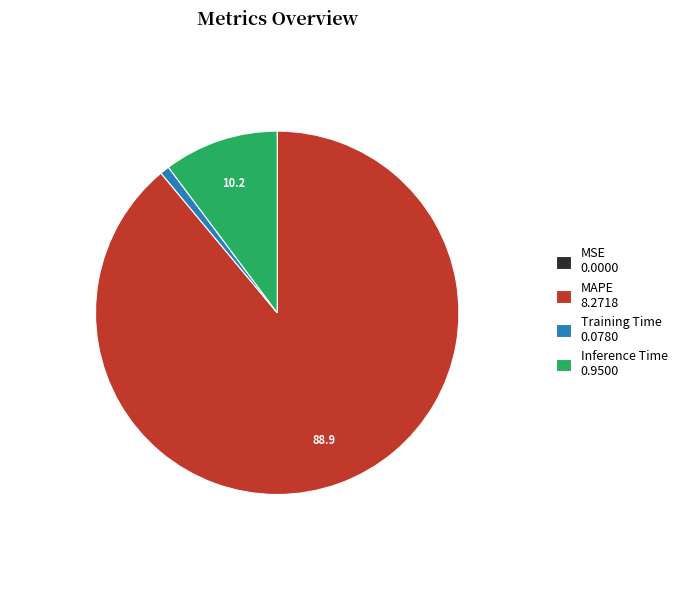

Do MAPE 8.2718 and Inference Time 0.9500 together represent more than half of the pie?

Yes